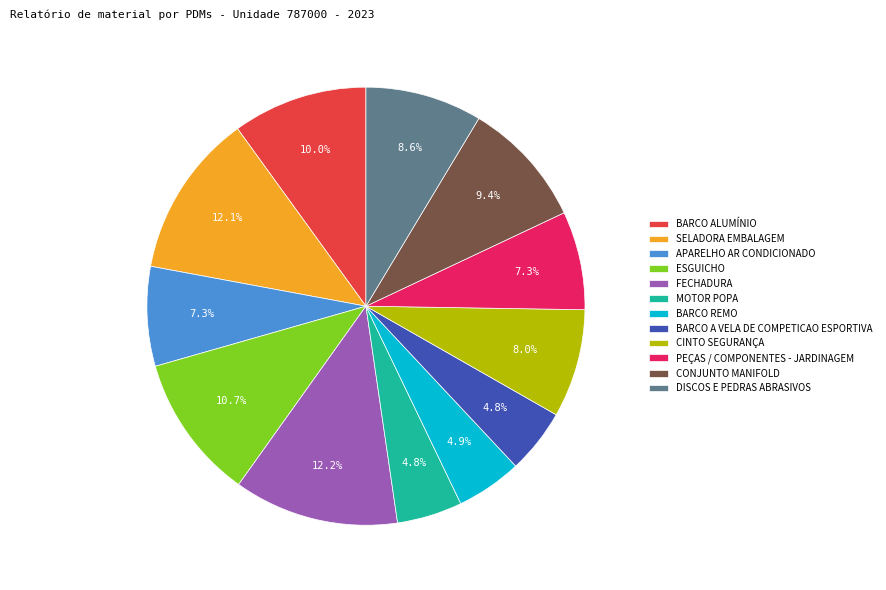

Does FECHADURA account for over 50% of the chart?

No